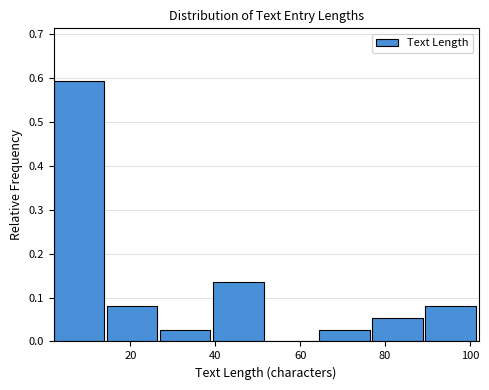

Reading left to right, list every bar in this chart as the range it spans on the x-axis followed by its height. Neither the bar edges nor the heights are printed on the chart, so give them approximately, as read against the axes.

2.0 to 14.5: 0.59
14.5 to 27.0: 0.08
27.0 to 39.5: 0.03
39.5 to 52.0: 0.14
52.0 to 64.5: 0
64.5 to 77.0: 0.03
77.0 to 89.5: 0.05
89.5 to 102.0: 0.08